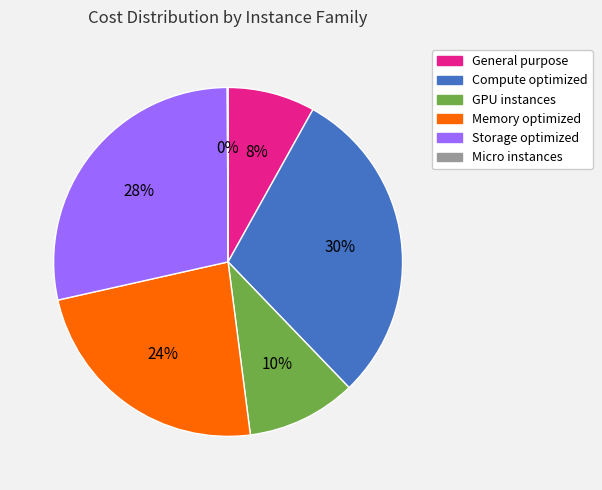

True or false: GPU instances accounts for 10% of the total.

True